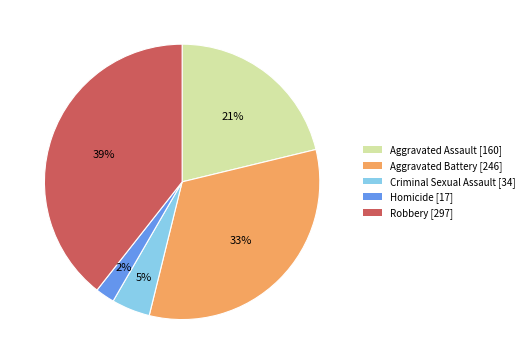

Is there a majority slice in this chart?

No